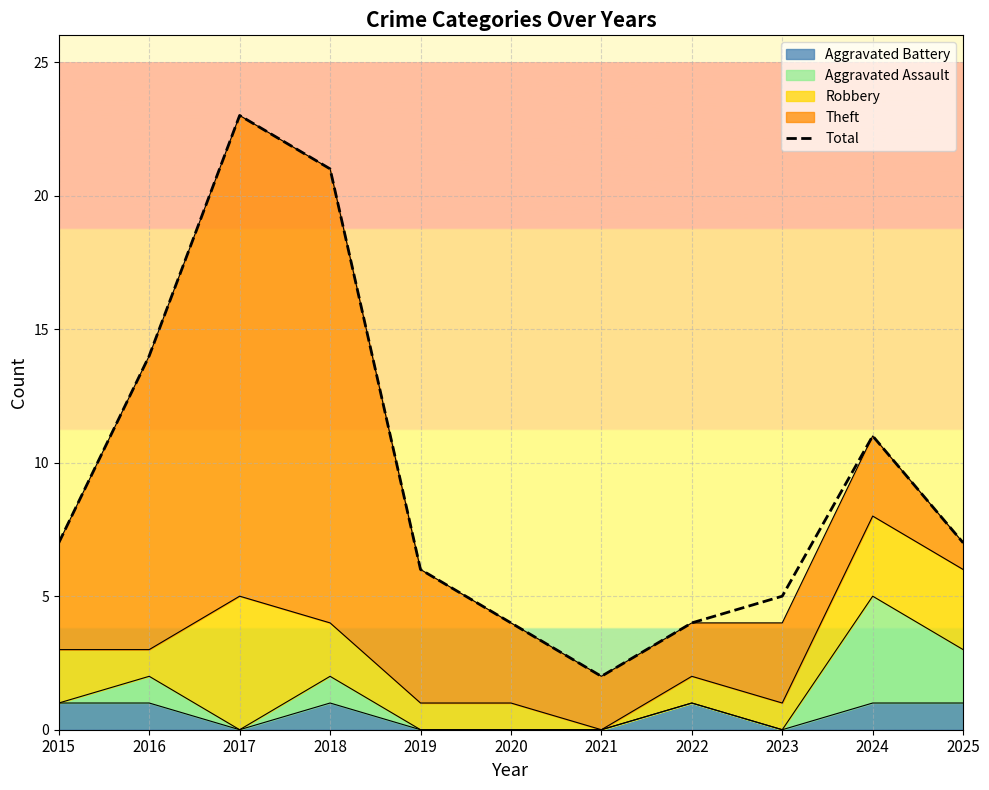

Reading left to right, what are all the values shown in this chart?

7	14	23	21	6	4	2	4	5	11	7